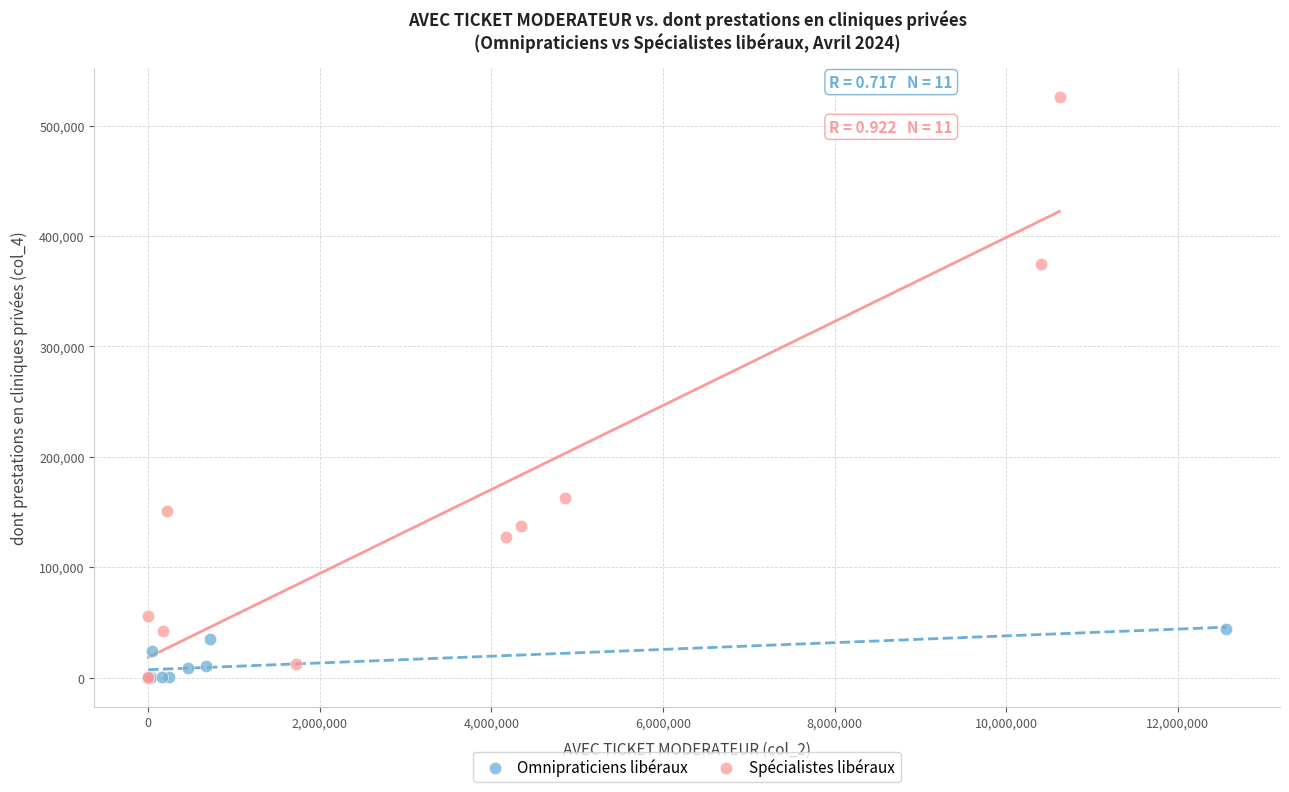

Which series has the largest Y range (max minus min)?

Spécialistes libéraux